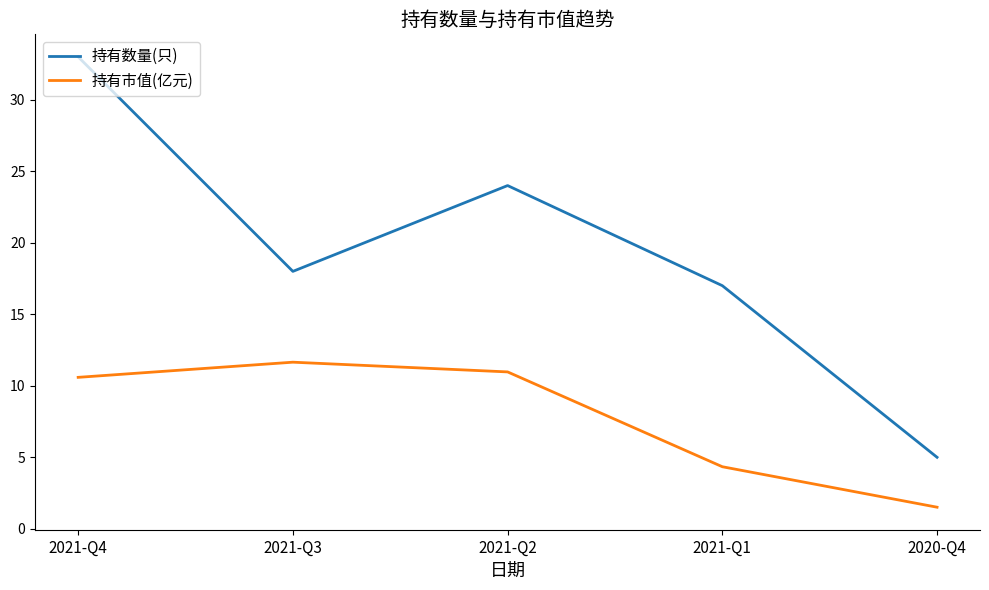

True or false: 持有数量(只) and 持有市值(亿元) cross at least once.

False